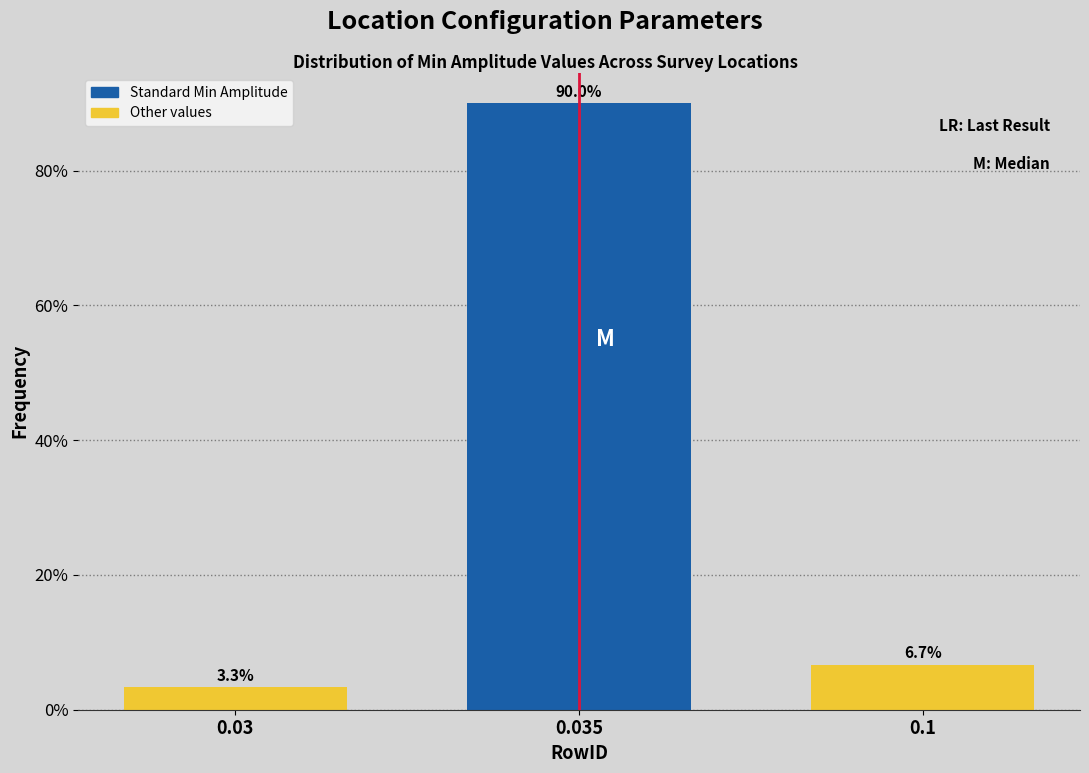

Reading left to right, extract all data points from this chart.

0.03=3.3	0.035=90.0	0.1=6.7